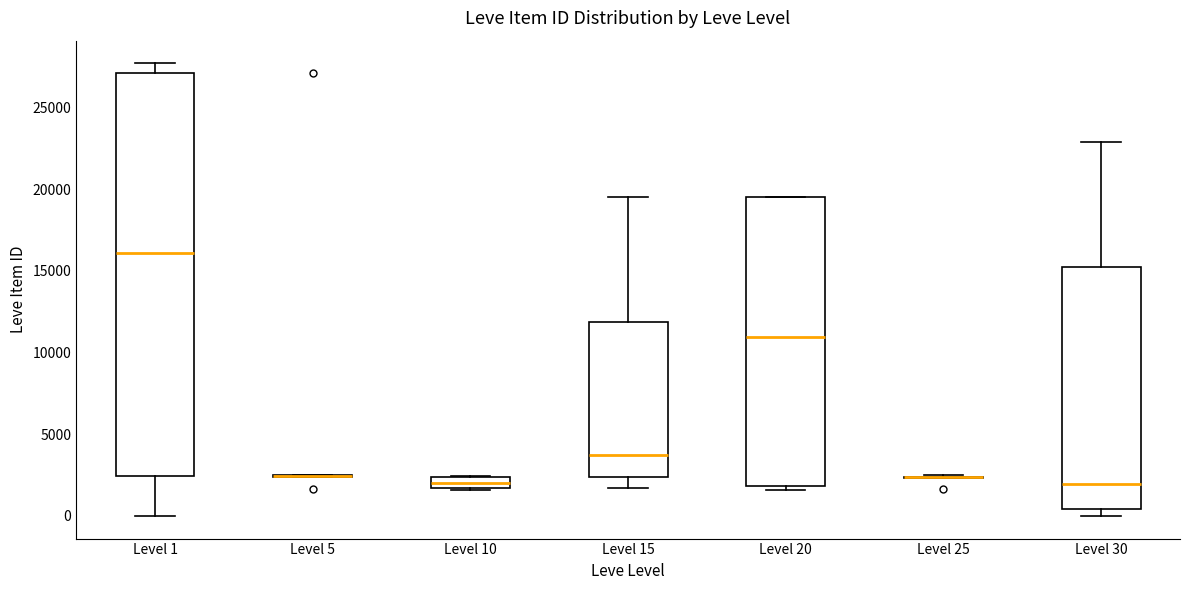

Where is the lower edge of the box for Level 30 on the y-axis? The values are not printed on the chart, so give them approximately, as read against the axis.

500